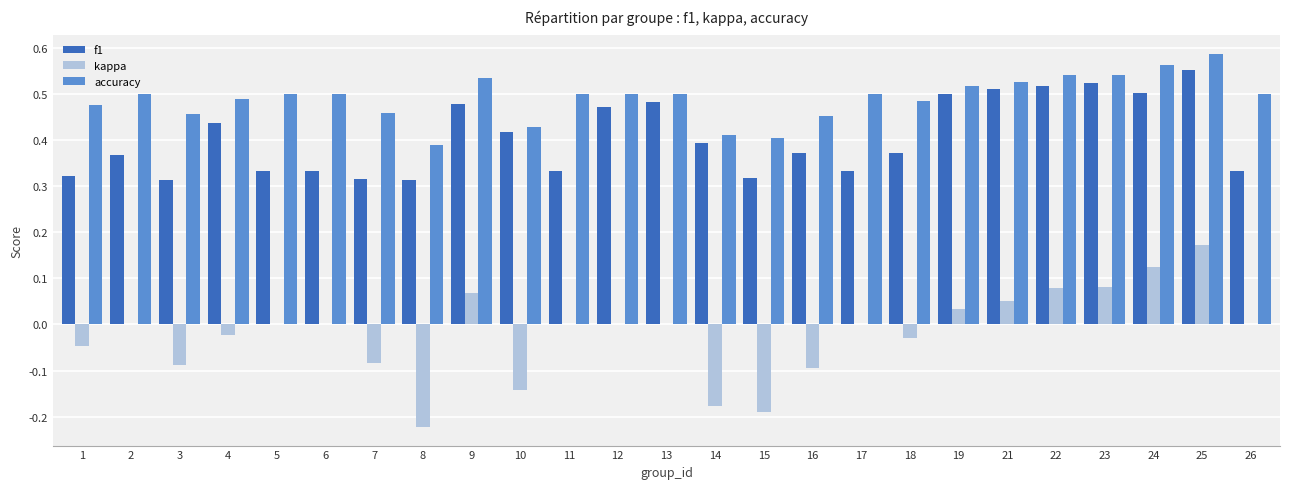

What is the sum of the f1 values at 10 and 21?

0.9